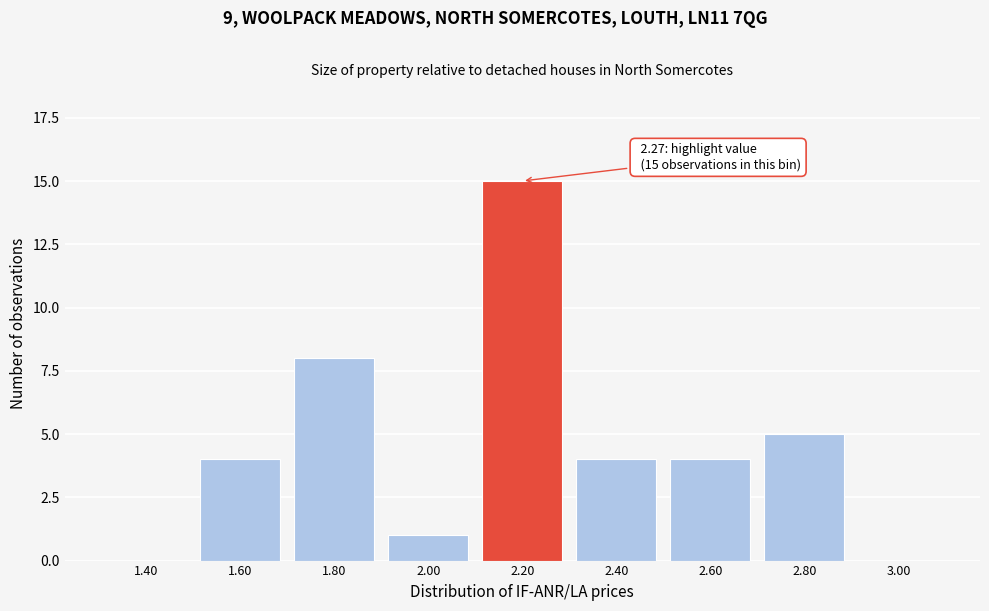

Reading right to left, extract all data points from this chart.

3.00=0	2.80=5	2.60=4	2.40=4	2.20=15	2.00=1	1.80=8	1.60=4	1.40=0